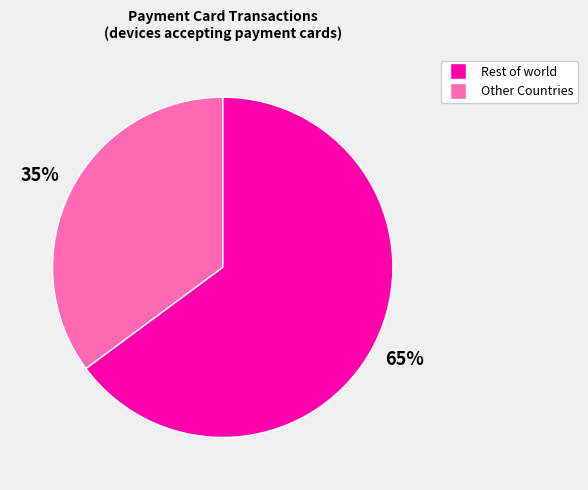

Count the number of slices in the pie.

2